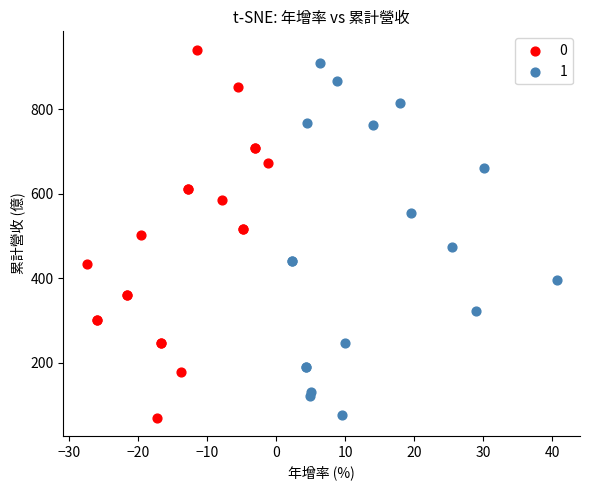

Which series has the largest Y range (max minus min)?

0